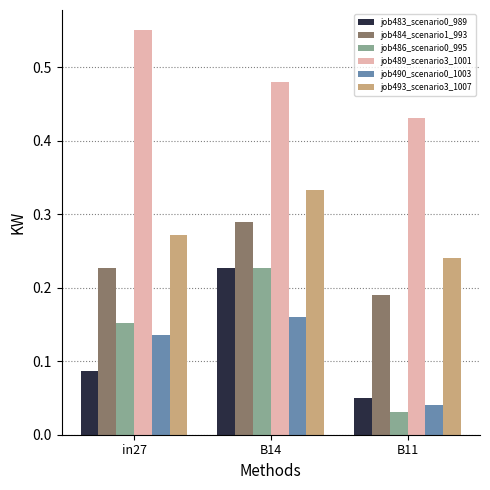

What is the sum of the job489_scenario3_1001 values at B14 and B11?

0.9